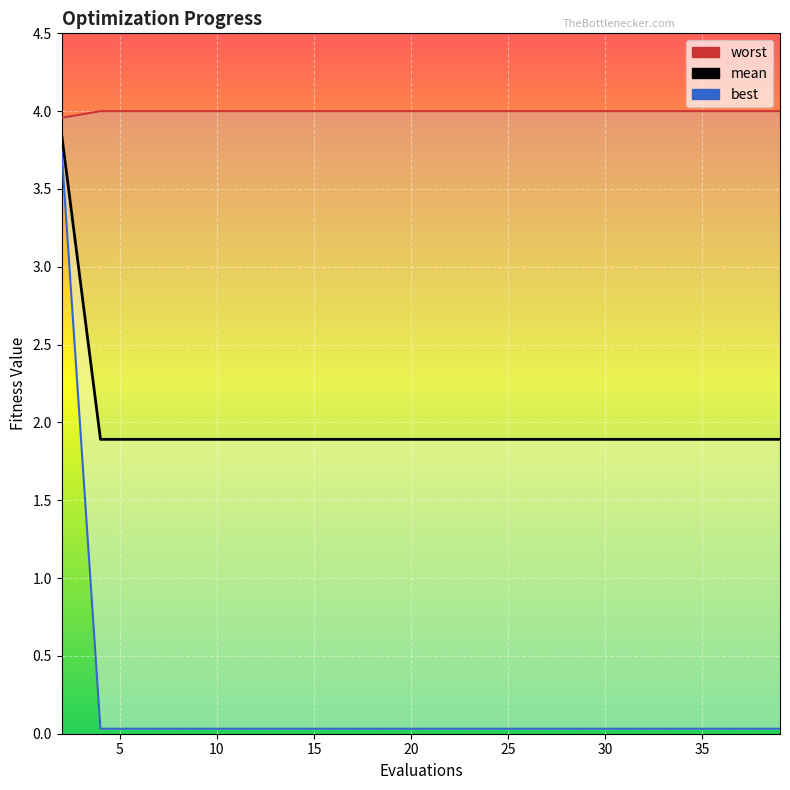

What is the value of the mean point at the 18th from the left?

1.9